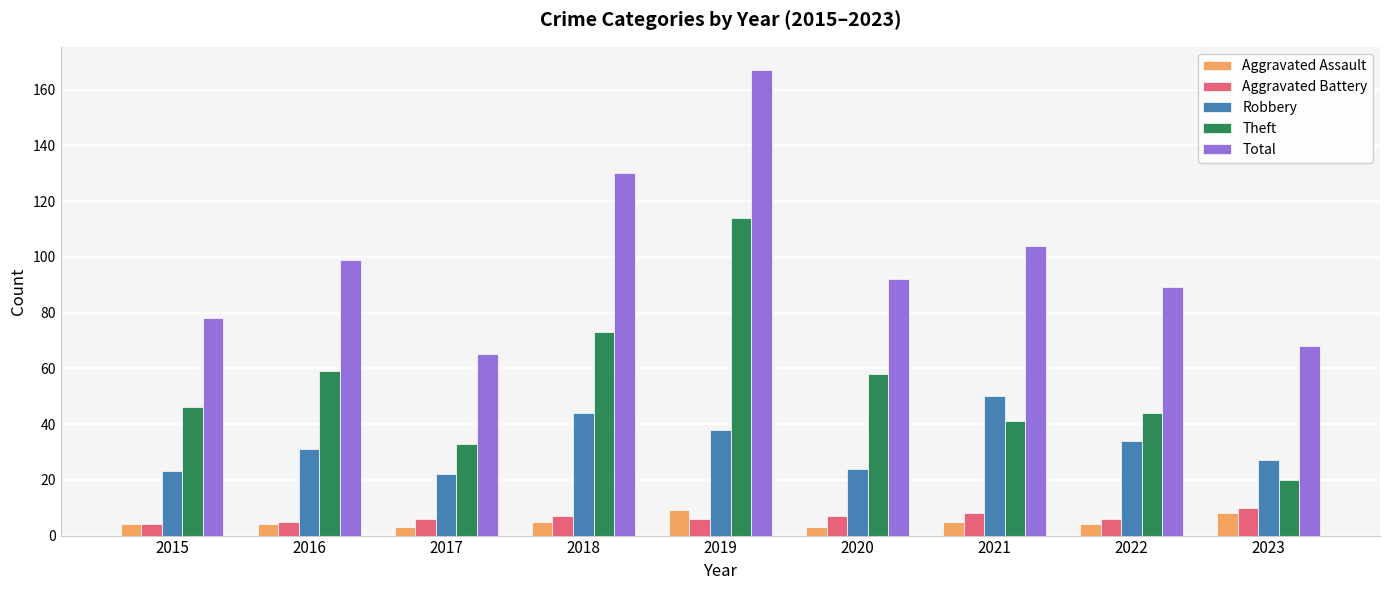

Which series has the widest spread of values?

Total